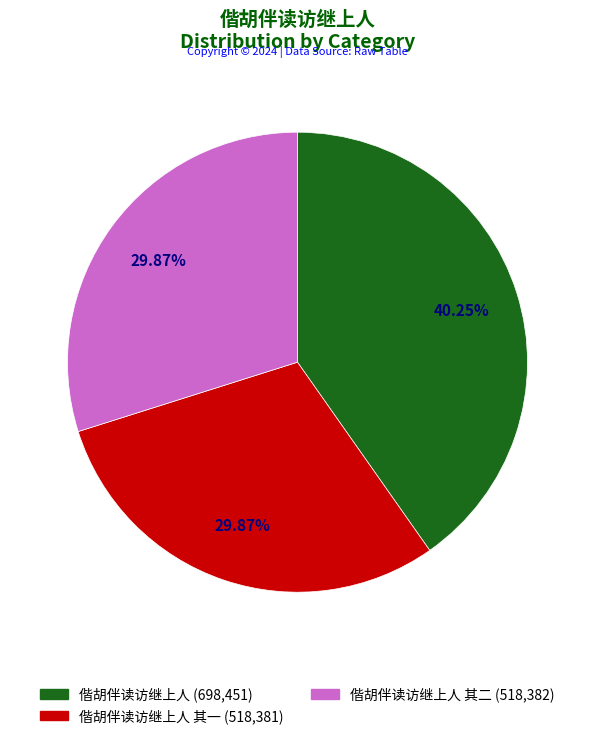

Is there a majority slice in this chart?

No